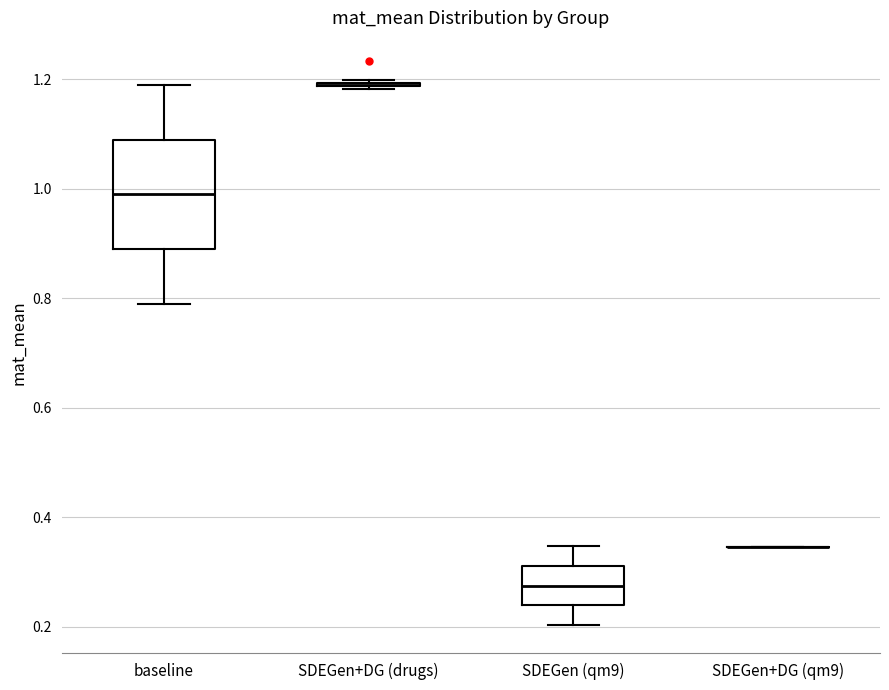

Comparing the boxes themselves (not the whiskers), which one is the tallest?

baseline